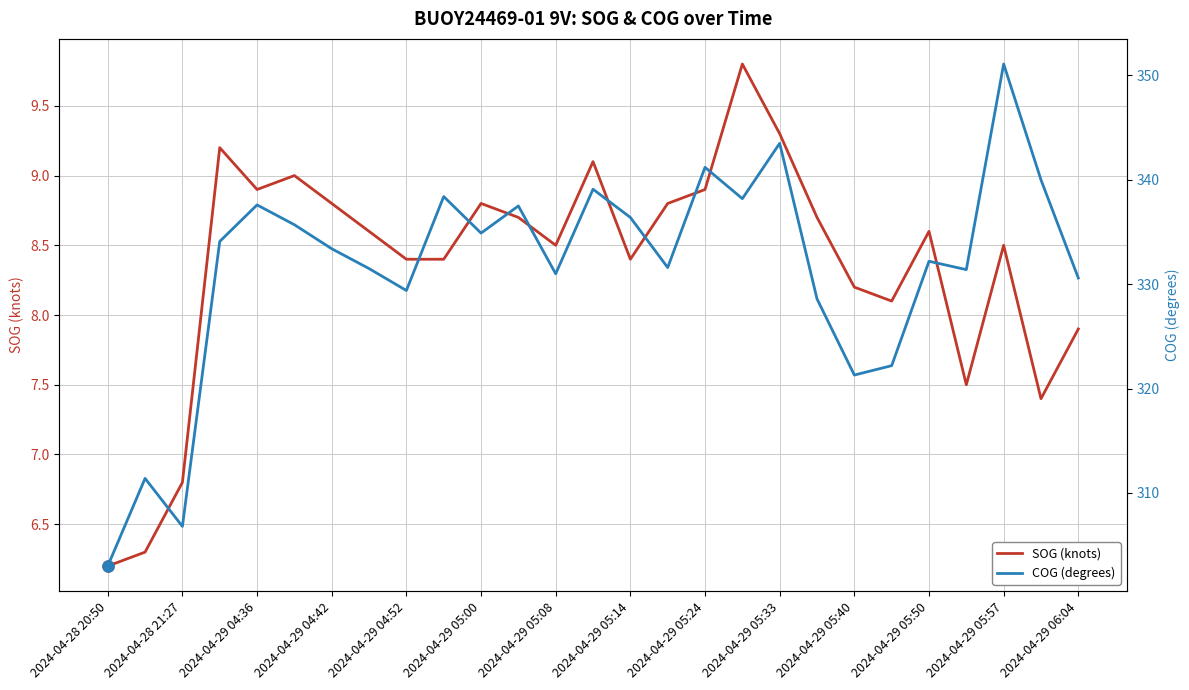

The SOG (knots) series shows 8.4 at 2024-04-29 04:52. True or false?

True